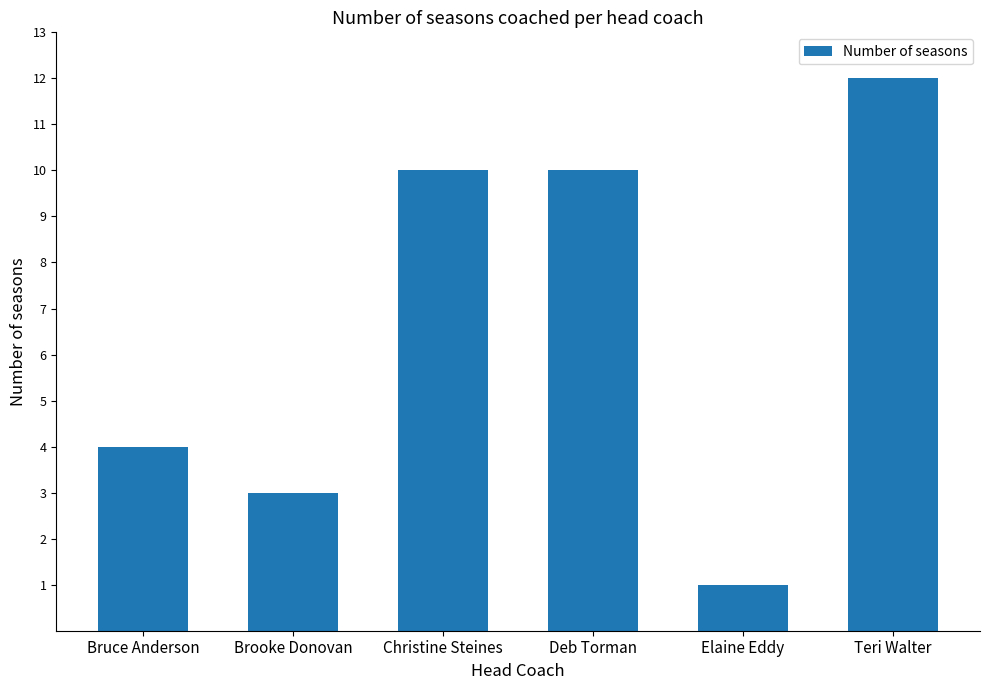

What position from the right is Elaine Eddy?

2